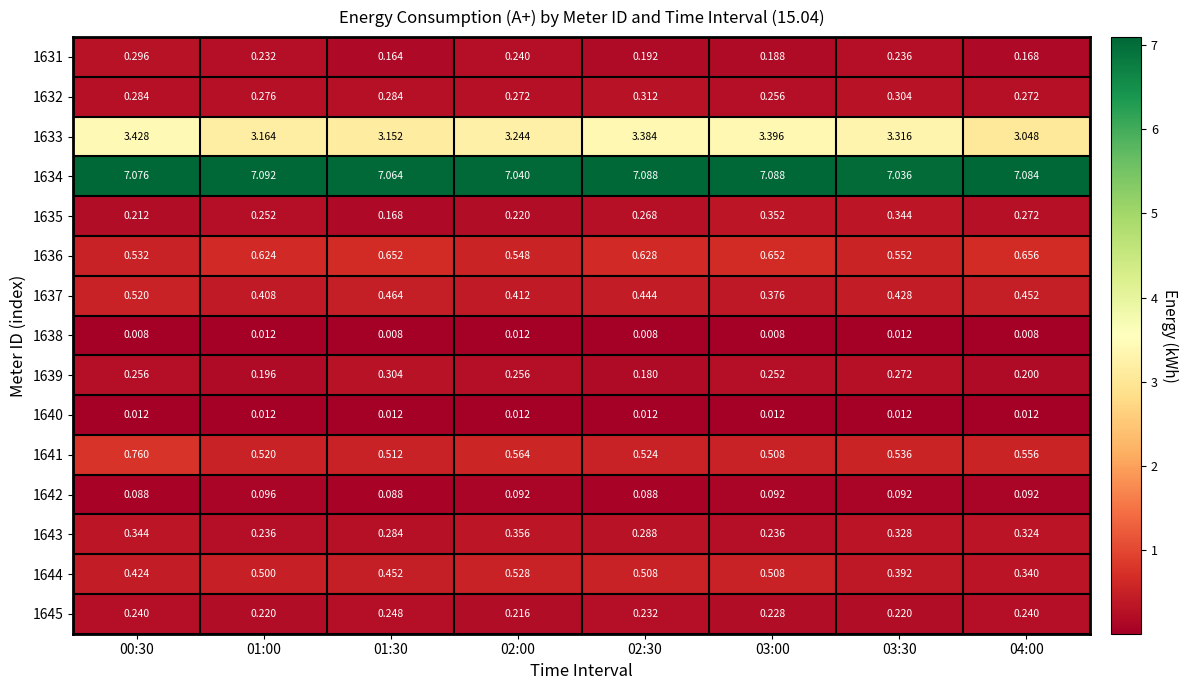

Is the value of 1641 at 01:00 greater than the value of 1635 at 03:00?

Yes